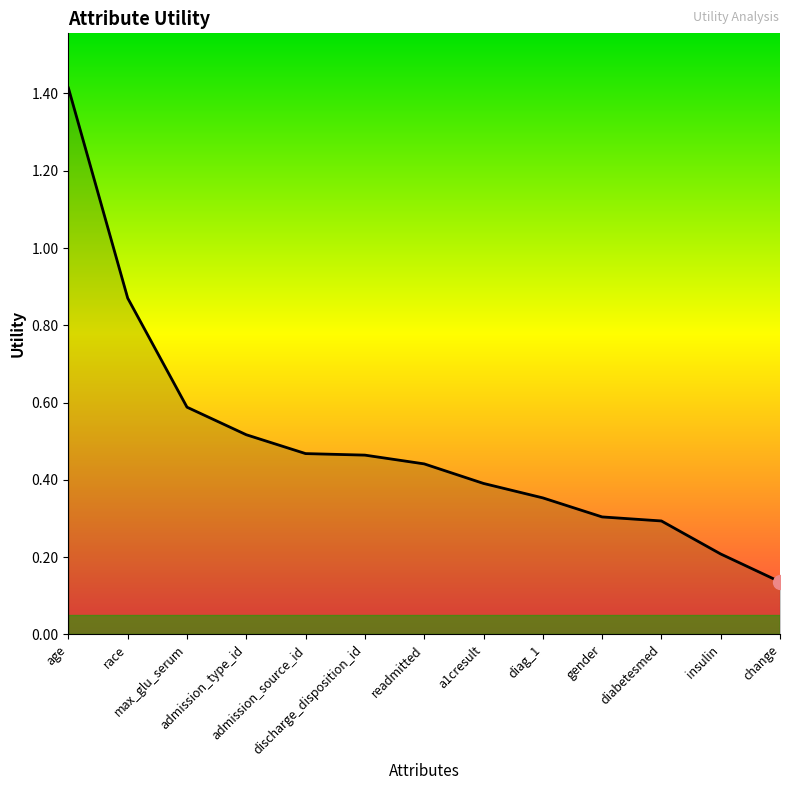

What is the maximum value shown in the chart?

1.4